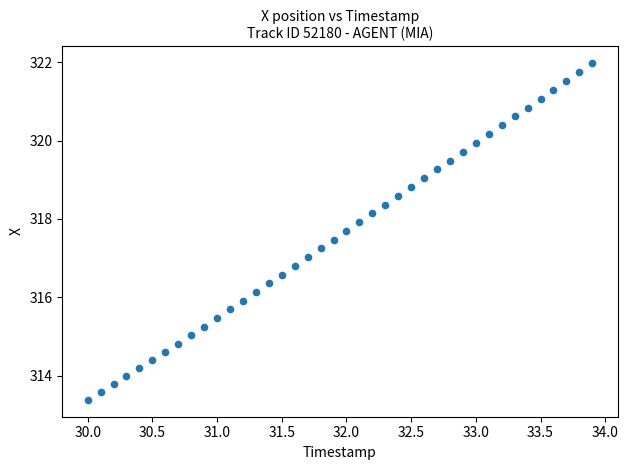

What is the range of Y values (max minus min)?

8.6